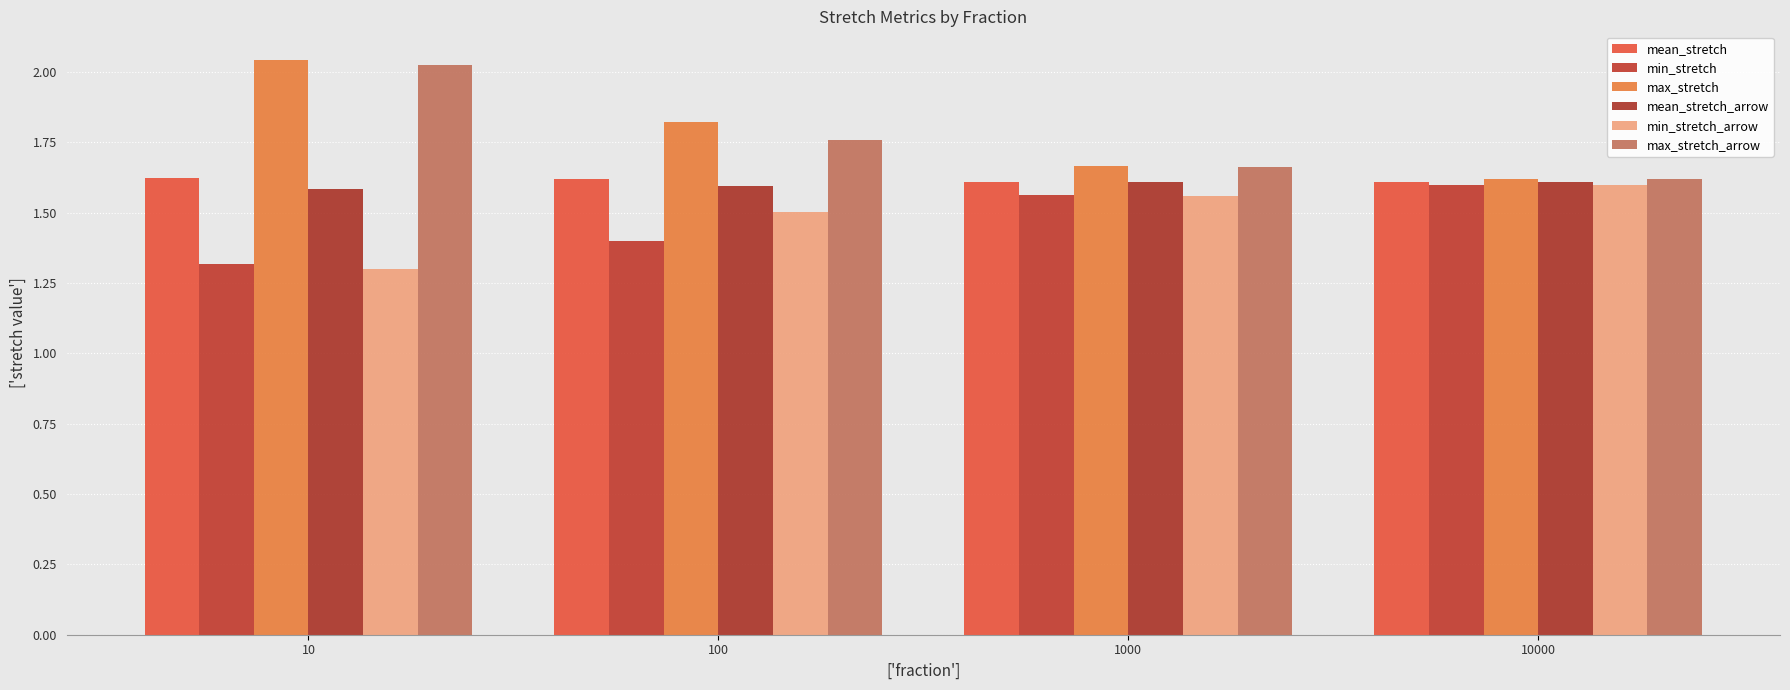

Are the bars grouped side by side (vs. stacked)?

Yes